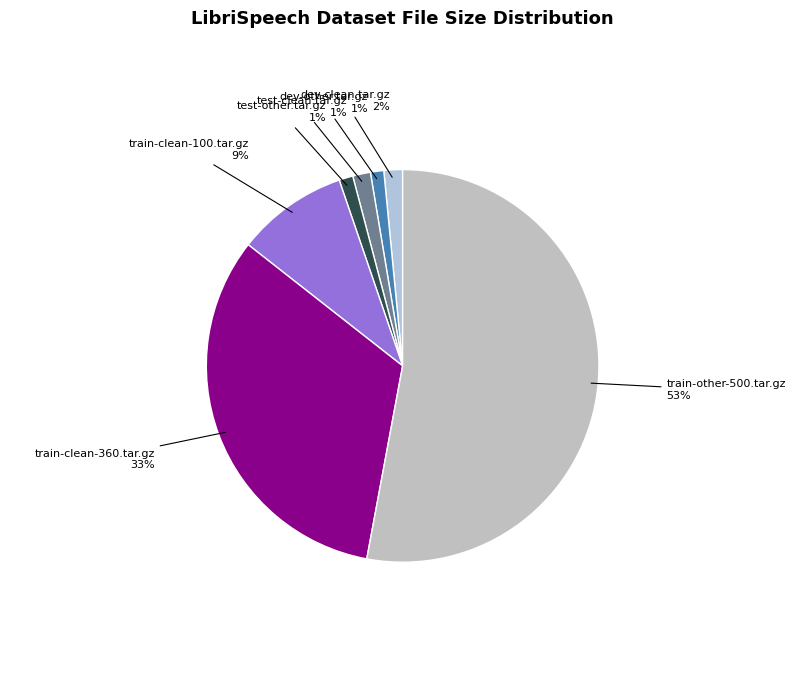

What is the ratio of the value at test-other.tar.gz to the value at dev-other.tar.gz?

1.0